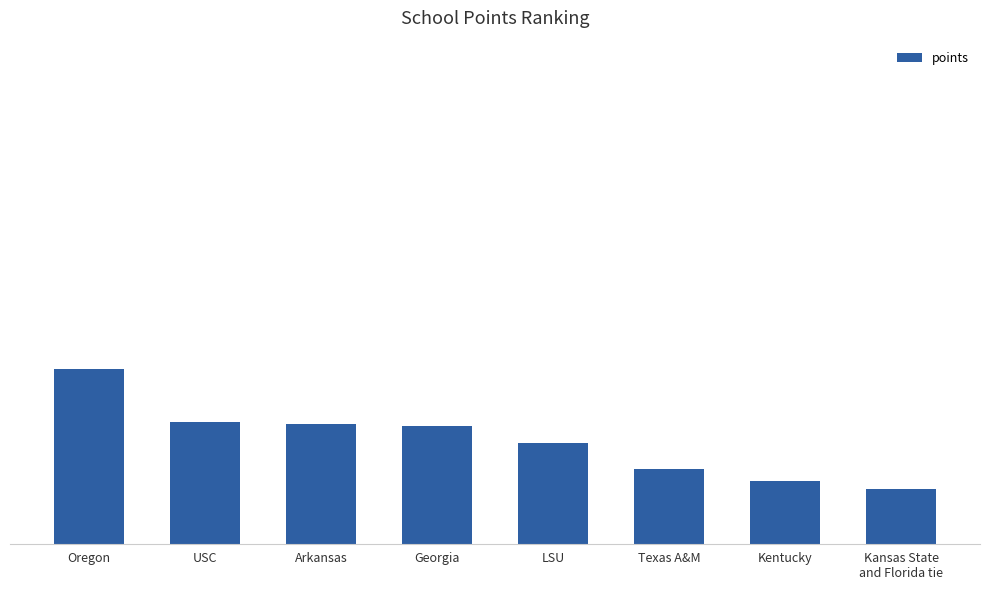

What is the sum of all values?

345